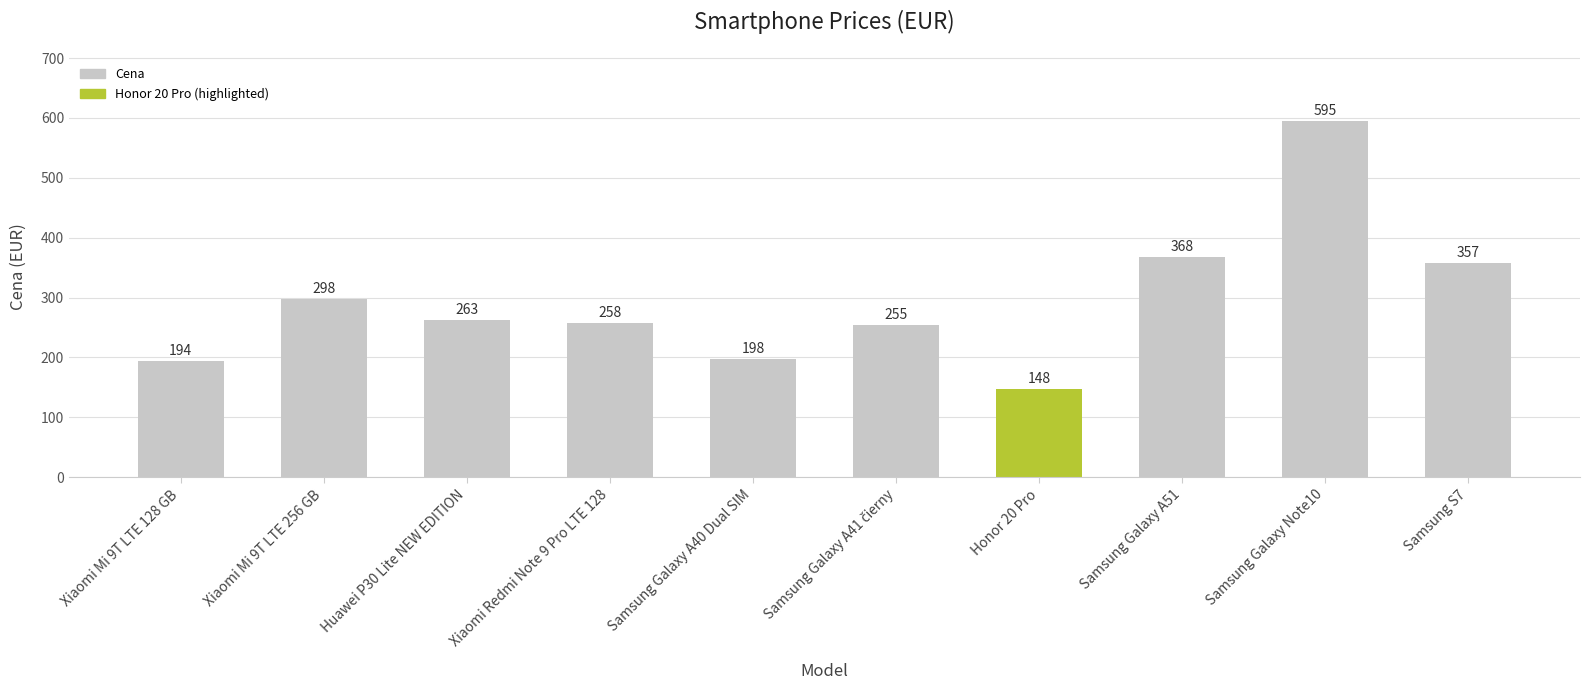

How many distinct data groups are displayed?

1